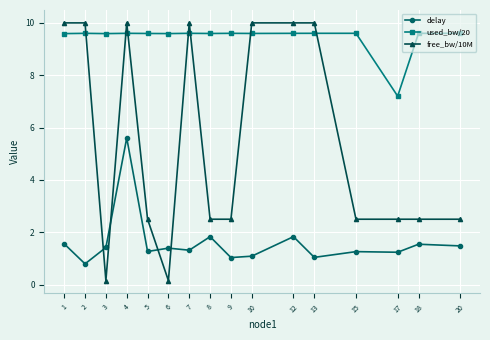

Which series has the widest spread of values?

free_bw/10M